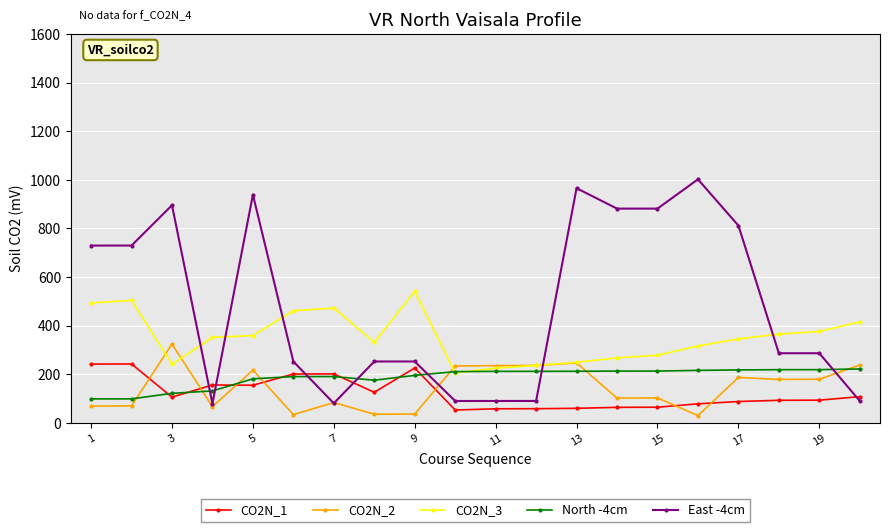

After their last crossing, which series has the higher values: East -4cm or CO2N_3?

CO2N_3